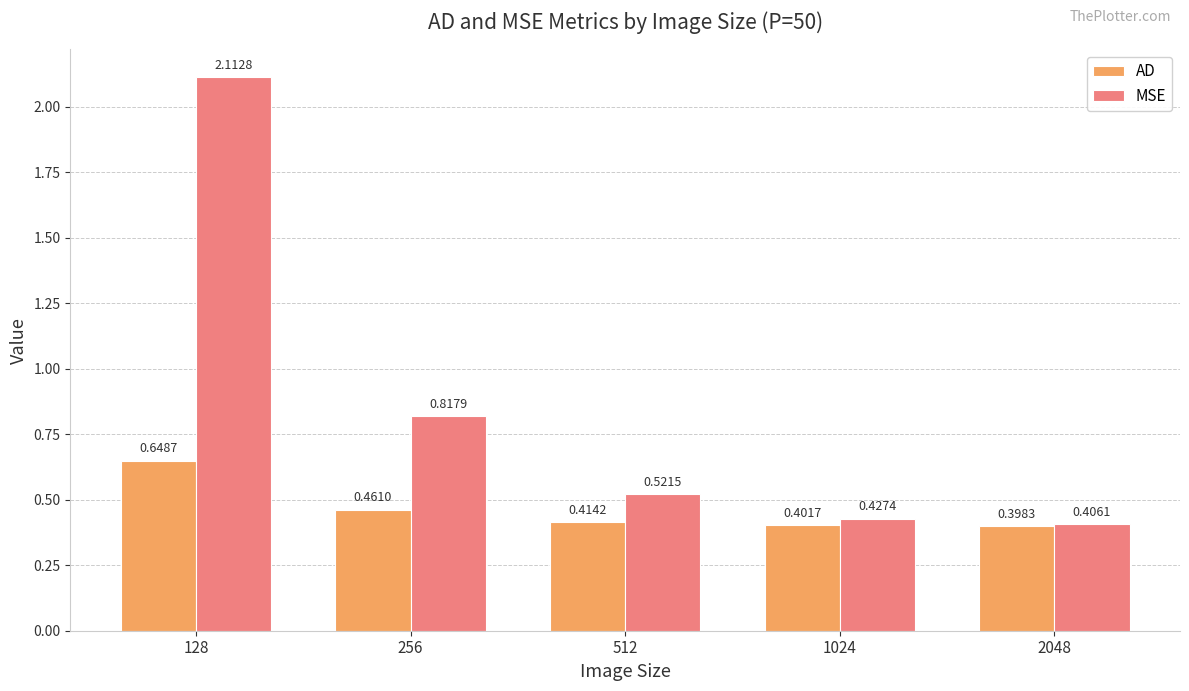

What are all the series names shown in the legend?

AD, MSE